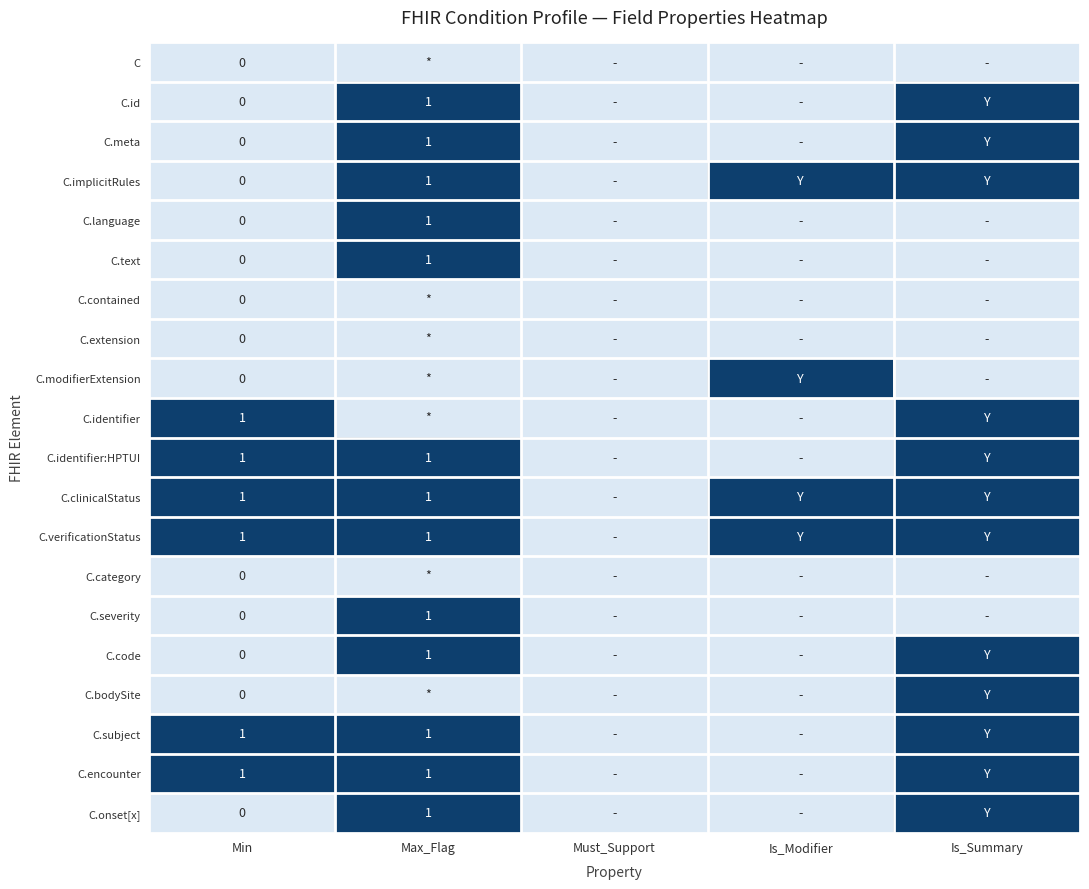

Between Is_Modifier and Is_Summary, which is larger?

Is_Modifier